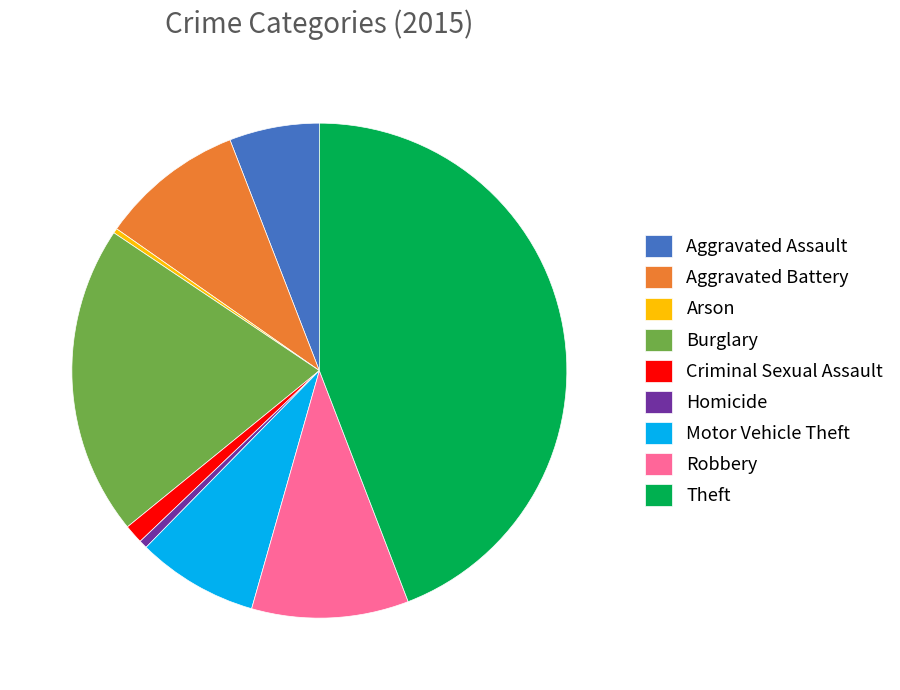

Do Motor Vehicle Theft and Criminal Sexual Assault together represent more than half of the pie?

No